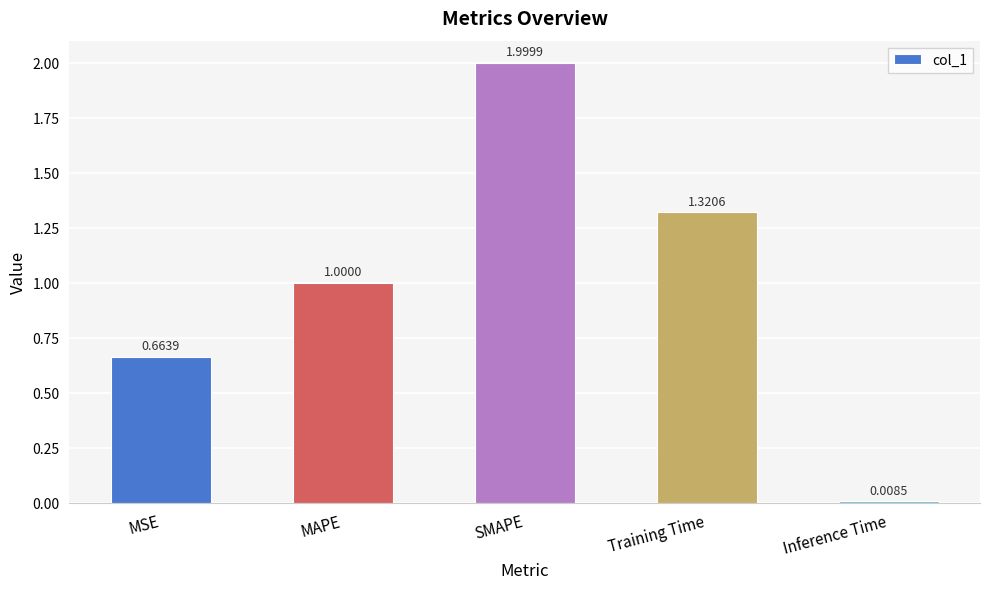

List the labels in order of value, largest first.

SMAPE, Training Time, MAPE, MSE, Inference Time